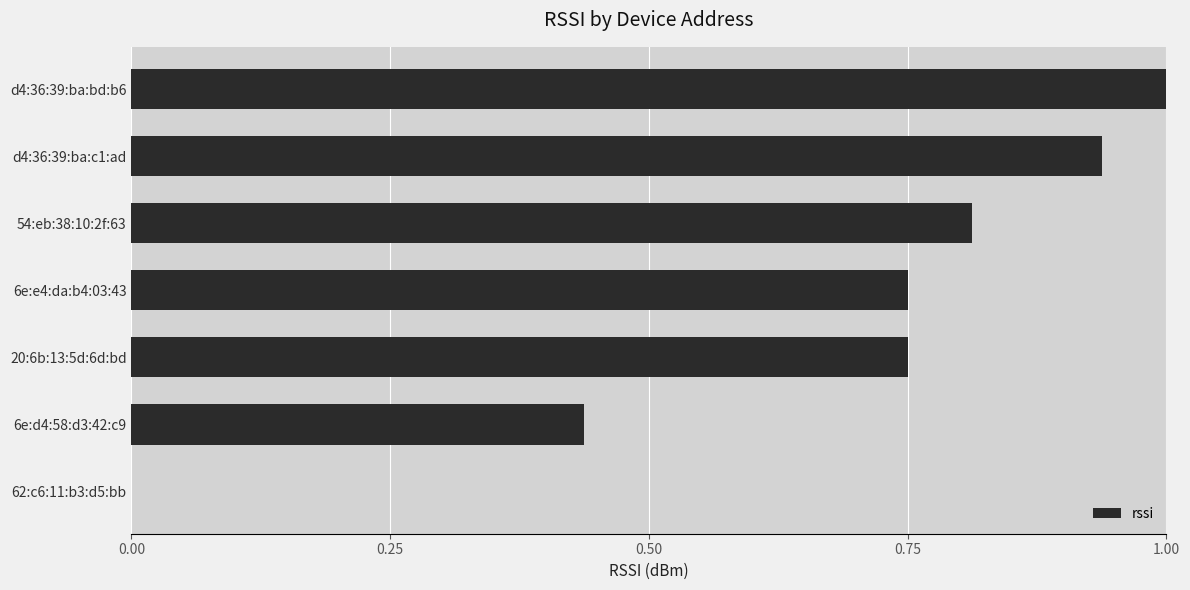

What is the change in value from 54:eb:38:10:2f:63 to d4:36:39:ba:c1:ad?

+0.1